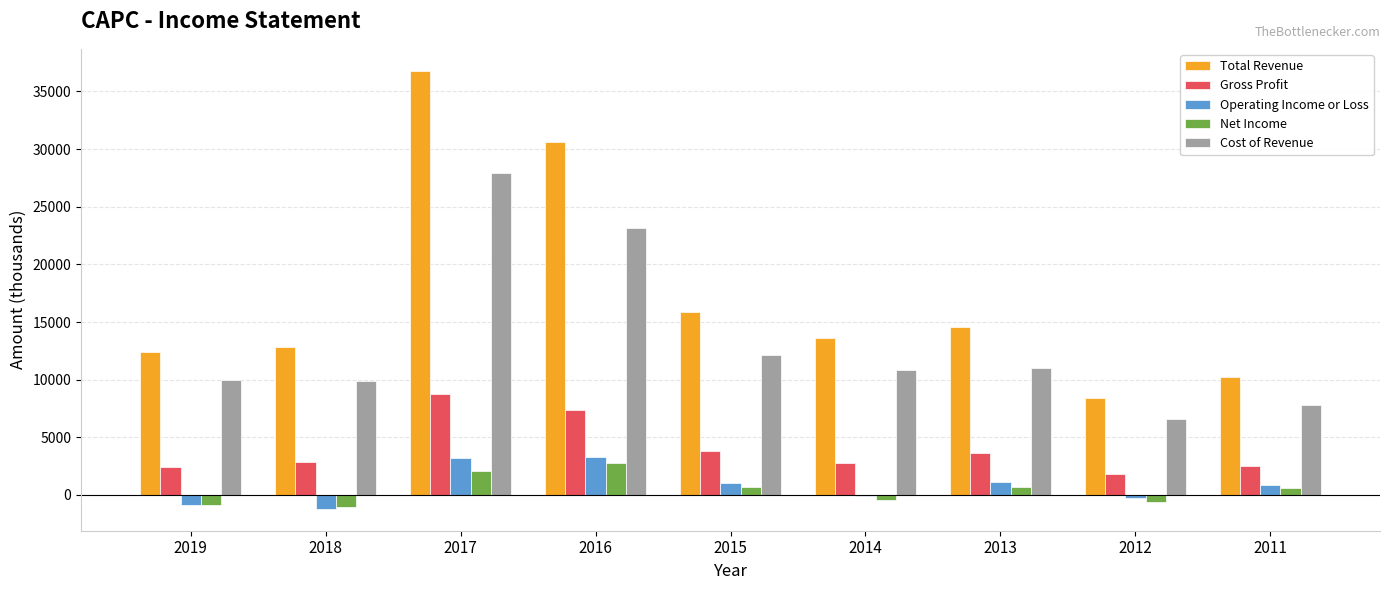

Is the value of Cost of Revenue at 2019 greater than the value of Gross Profit at 2019?

Yes